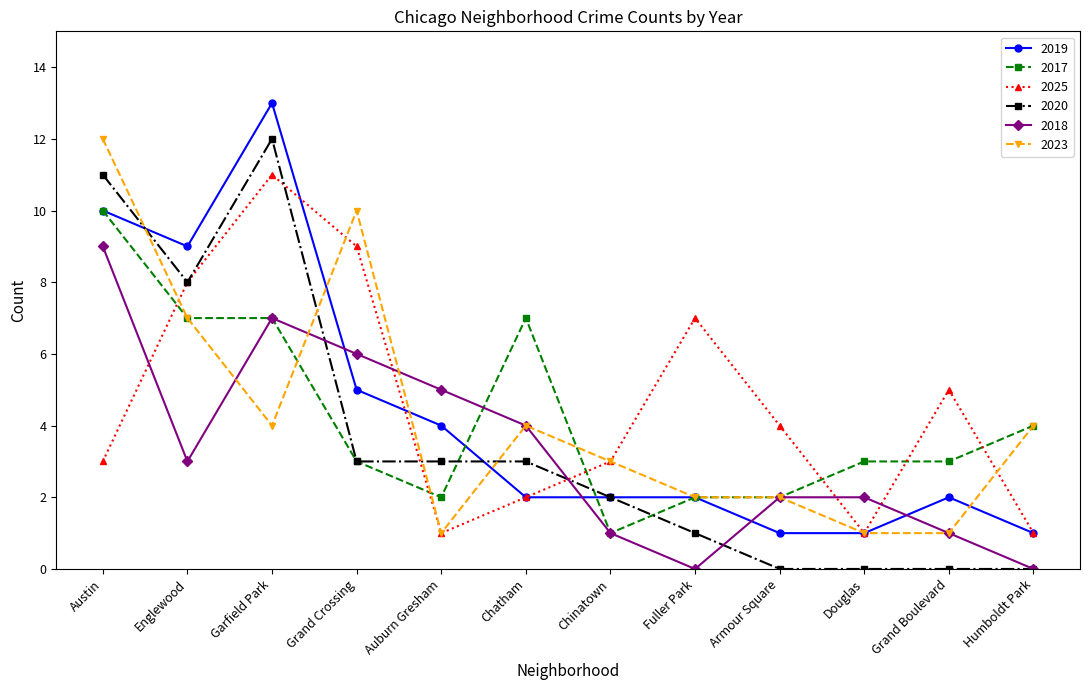

At which label does 2025 reach its peak?

Garfield Park